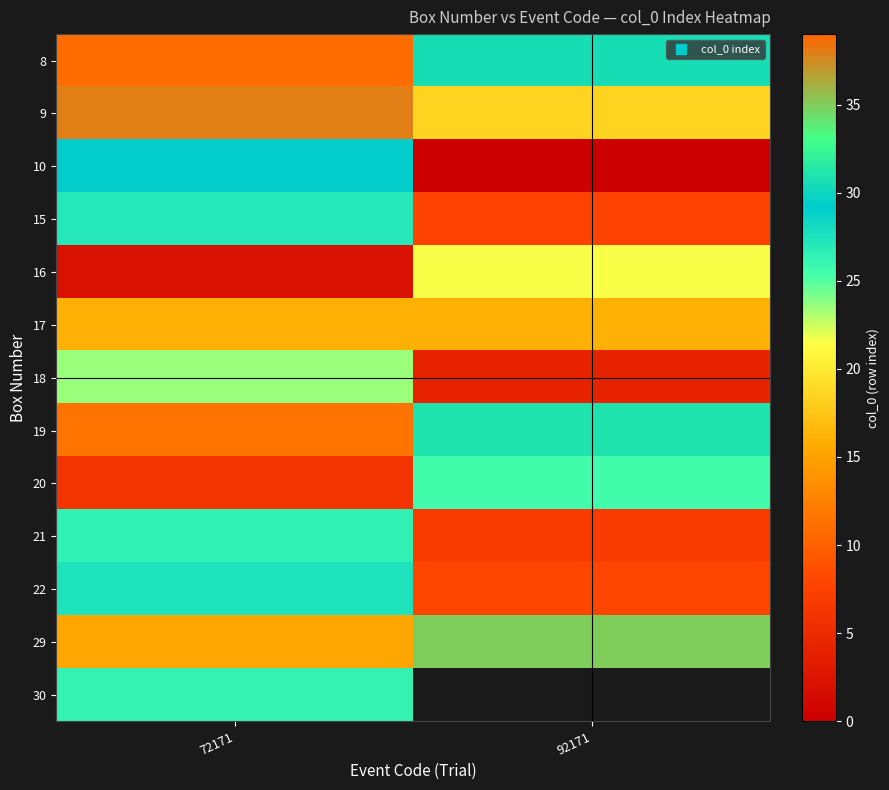

Between 92171 and 72171, which is larger?

92171